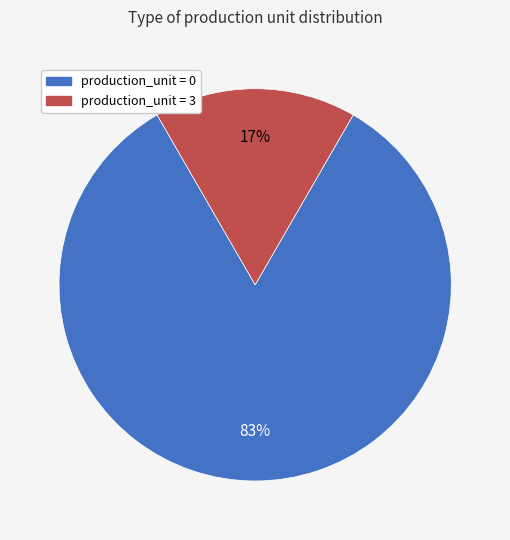

How many slices are in this pie chart?

2